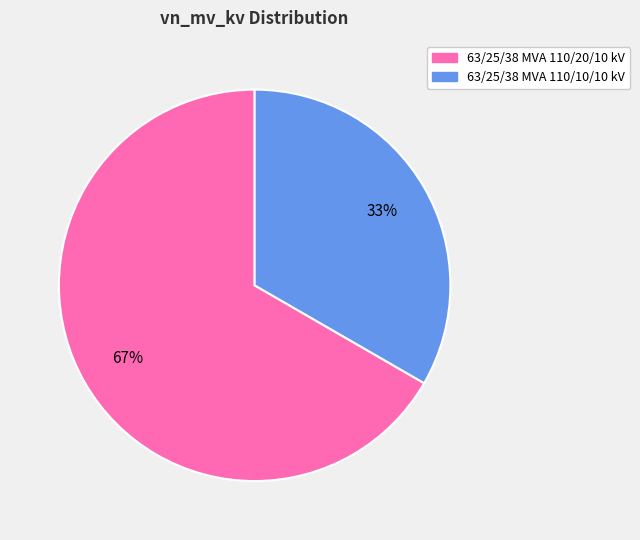

The 63/25/38 MVA 110/10/10 kV slice represents 33% of the pie. True or false?

True